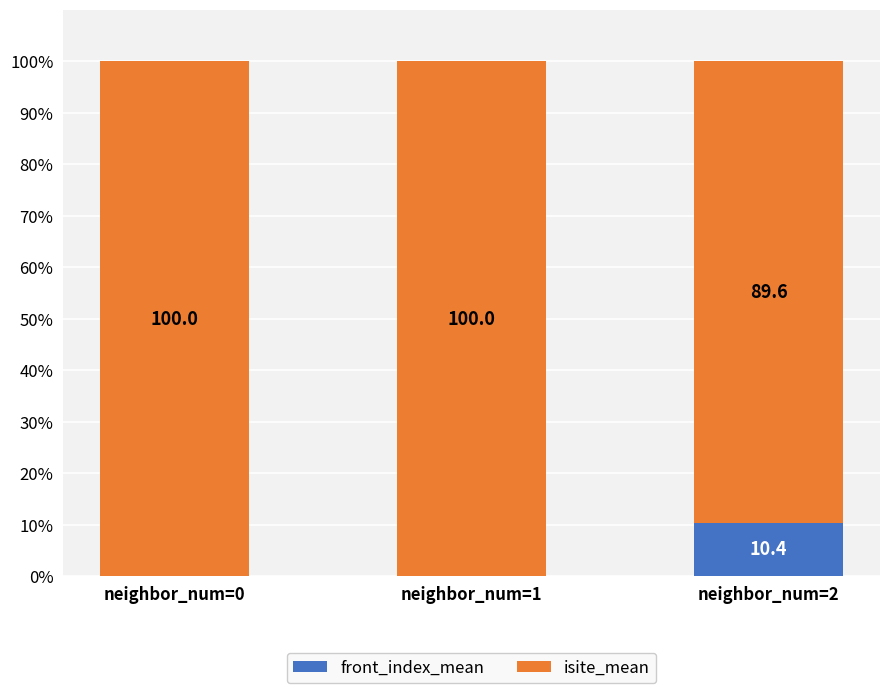

The front_index_mean series shows -4.2 at neighbor_num=0. True or false?

False